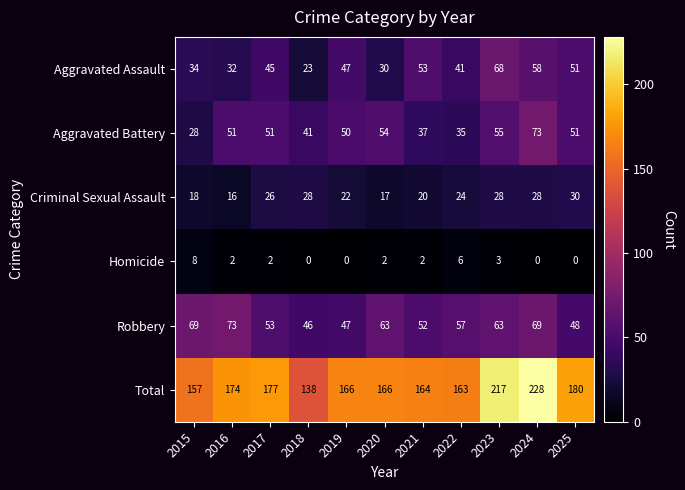

How many distinct data groups are displayed?

6